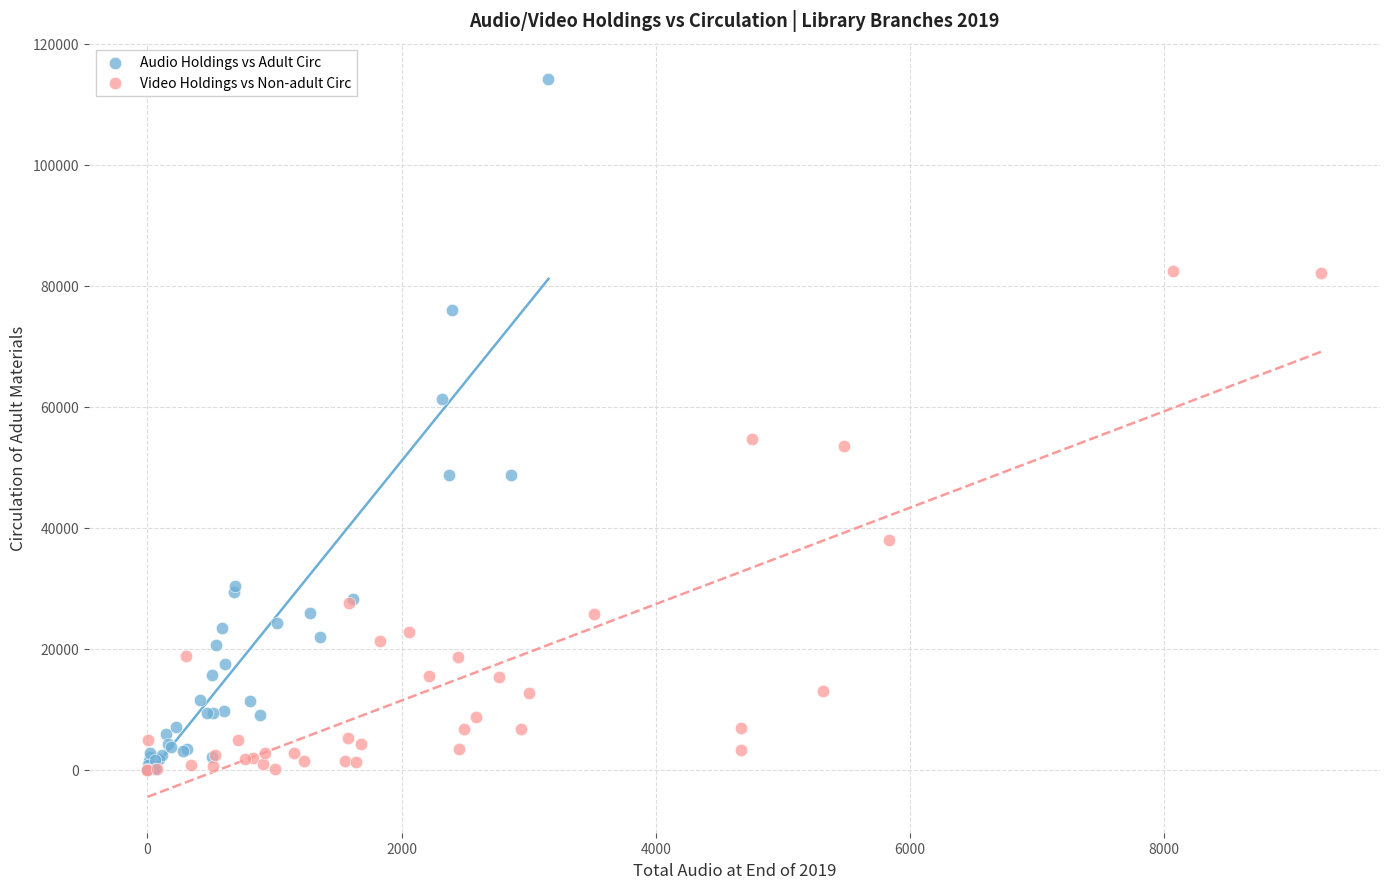

Which series contains the highest Y value?

Audio Holdings vs Adult Circ